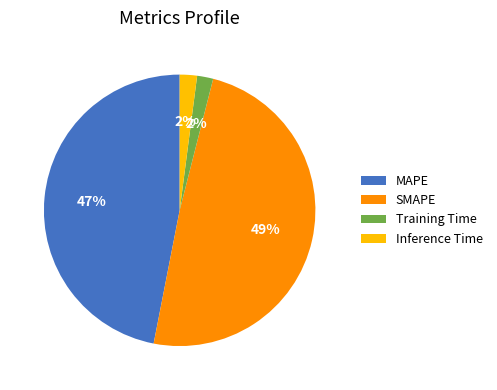

How many segments does this pie chart have?

4